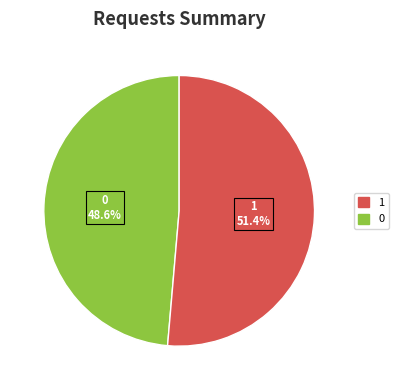

How many slices are in this pie chart?

2